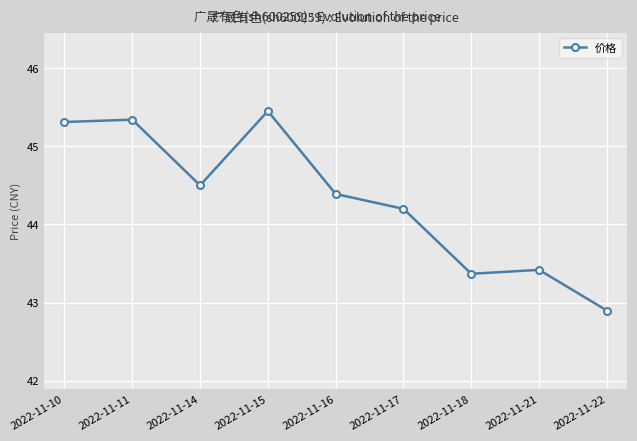

What is the change in value from 2022-11-17 to 2022-11-18?

-0.8